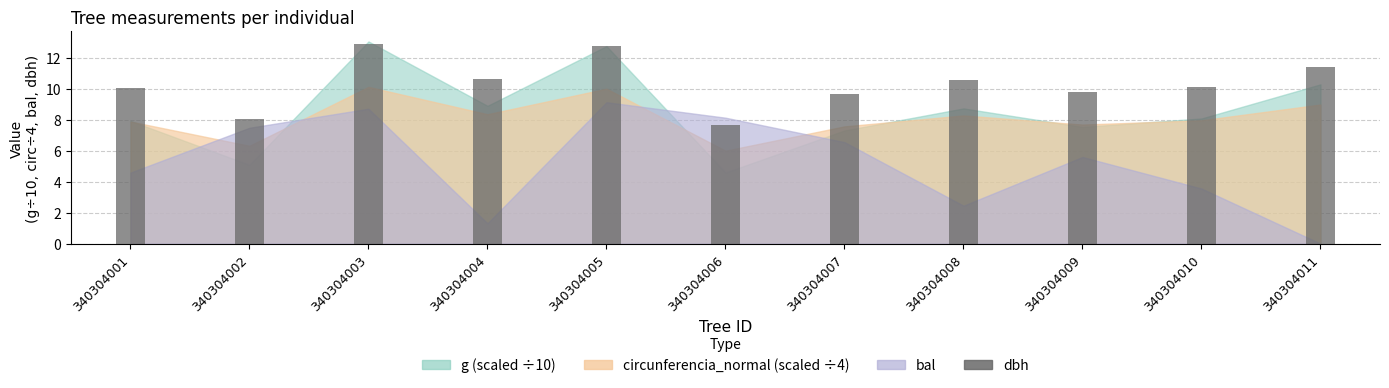

What is the value of the 1st bar from the left?

10.1